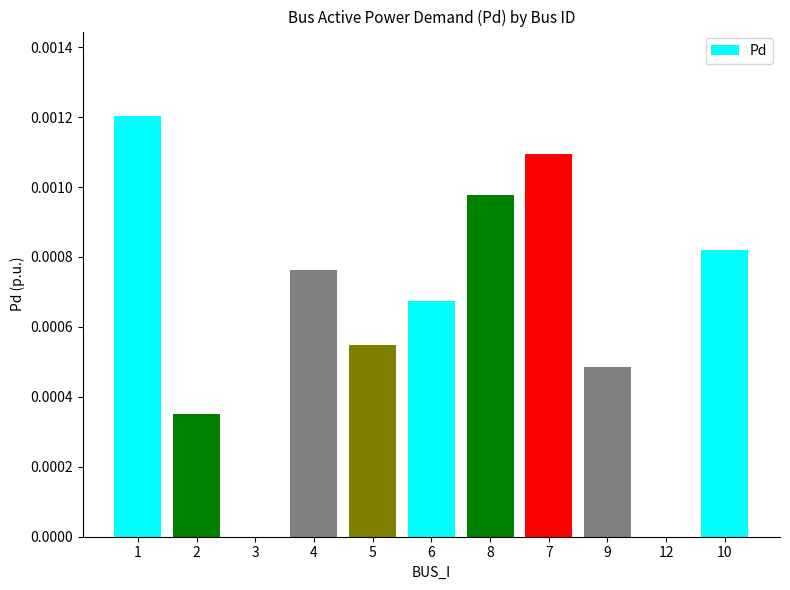

Which has a higher value, 8 or 5?

8